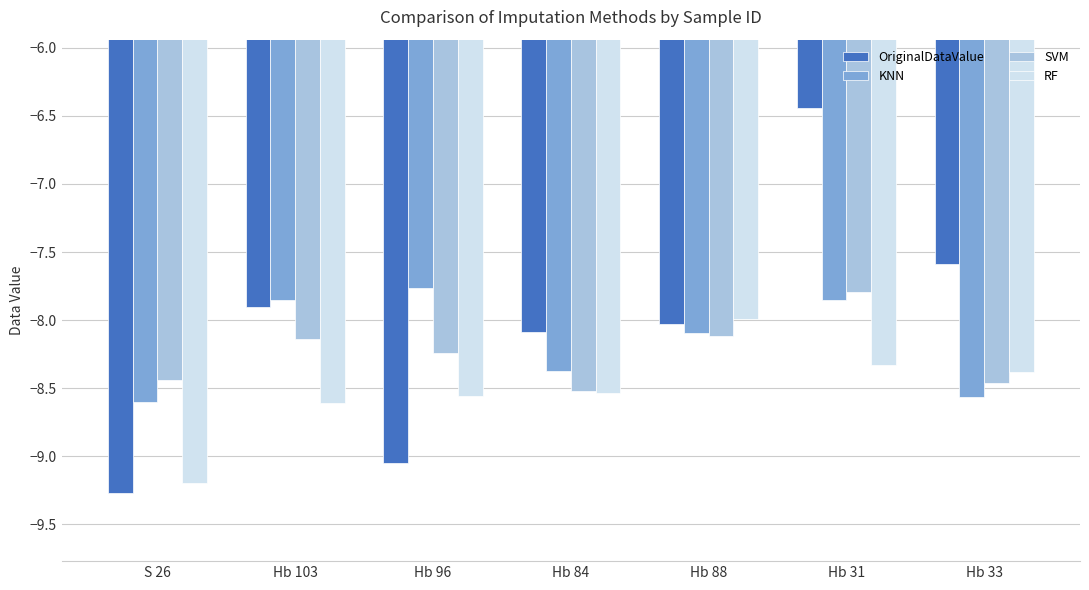

List the series in order of their overall mean, lowest first.

RF, SVM, KNN, OriginalDataValue